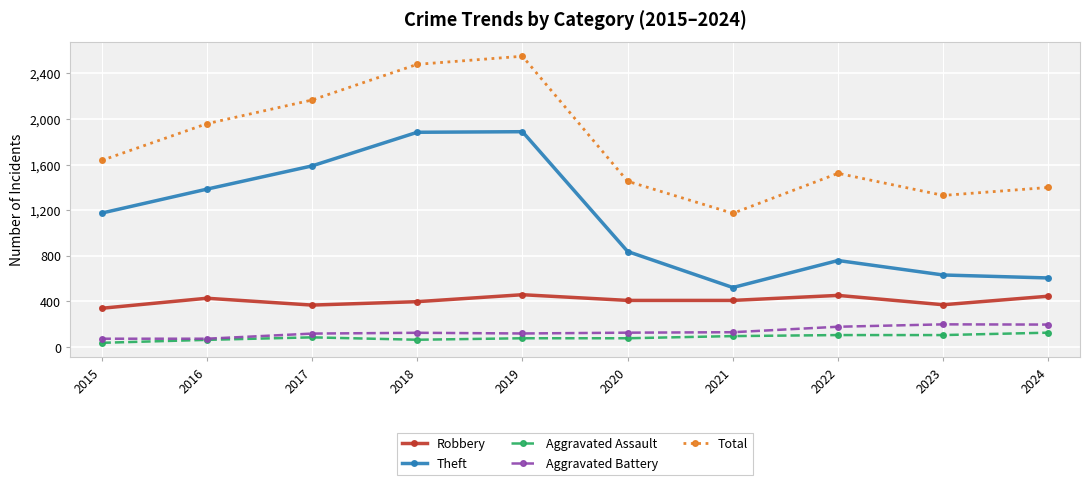

True or false: Total and Robbery cross at least once.

False